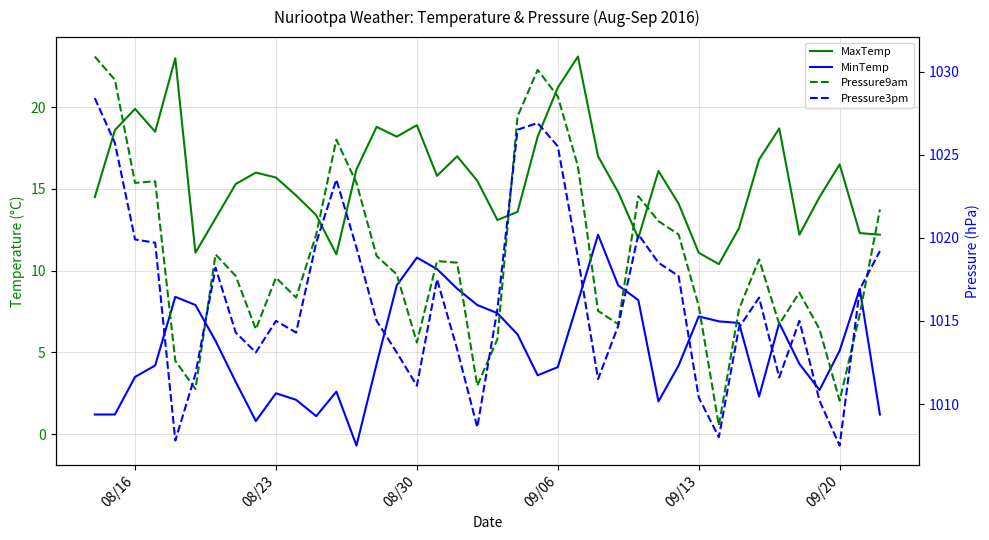

In Pressure3pm, how many points are higher than both neighbors (excluding endpoints)?

8